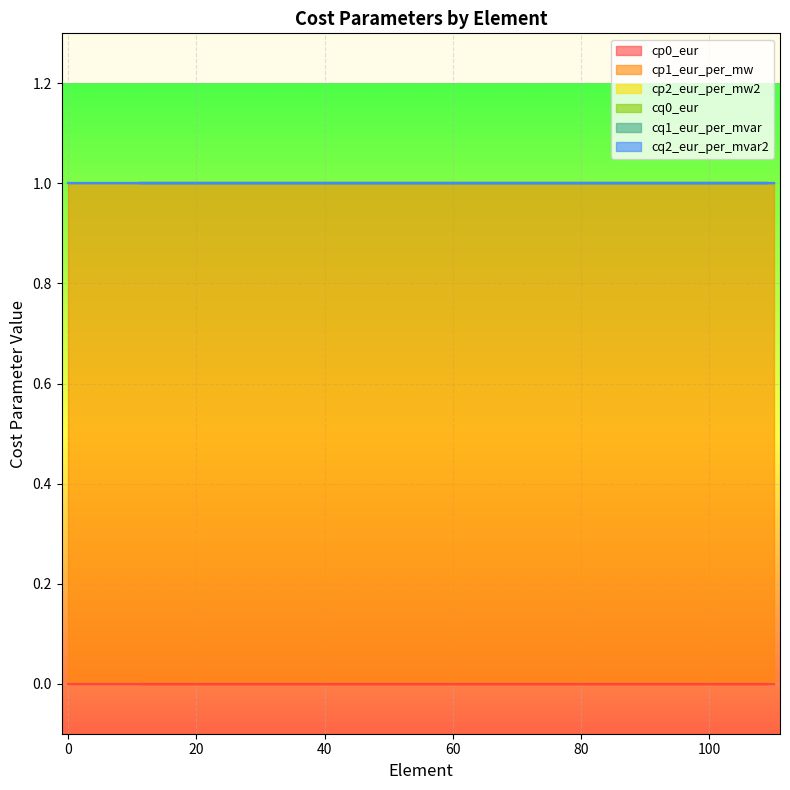

True or false: cq1_eur_per_mvar and cp2_eur_per_mw2 cross at least once.

False